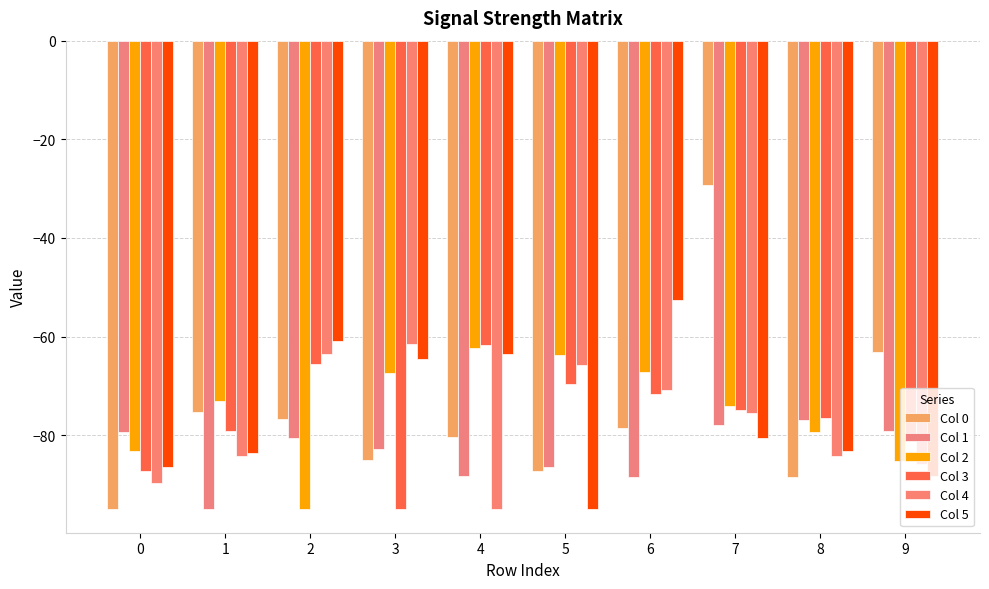

What is the sum of the Col 4 values at 6 and 3?

-132.2